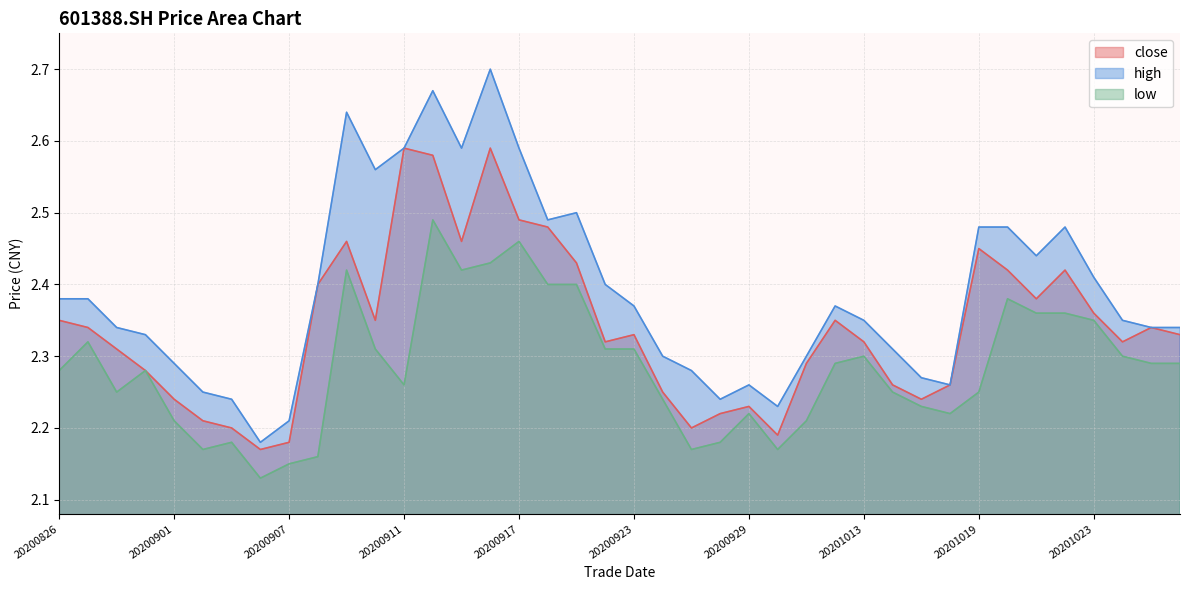

At 20200911, list the series in order from smallest to largest.

low, close, high